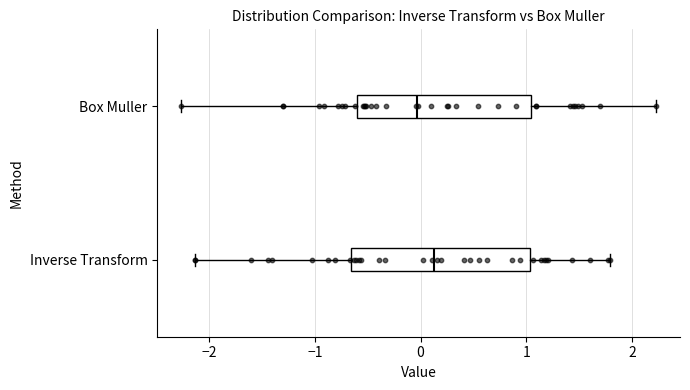

Reading bottom to top, read every box against the x-axis: the position of its median line, the range the box covers, and the ends of its whiskers. The values are not printed on the chart, so give them approximately, as read against the axis.

Inverse Transform: median 0.1, box -0.7 to 1.0, whiskers -2.1 to 1.8
Box Muller: median 0.0, box -0.6 to 1.0, whiskers -2.3 to 2.2